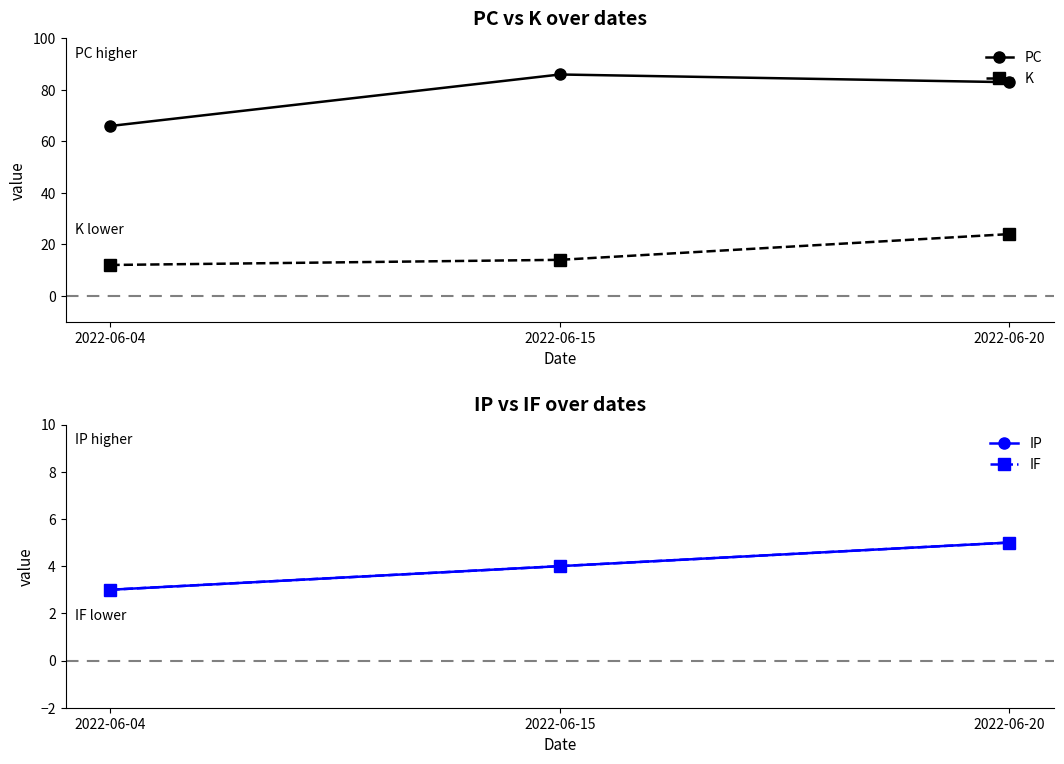

Rank the series by their maximum value, from lowest to highest.

IP, IF, K, PC